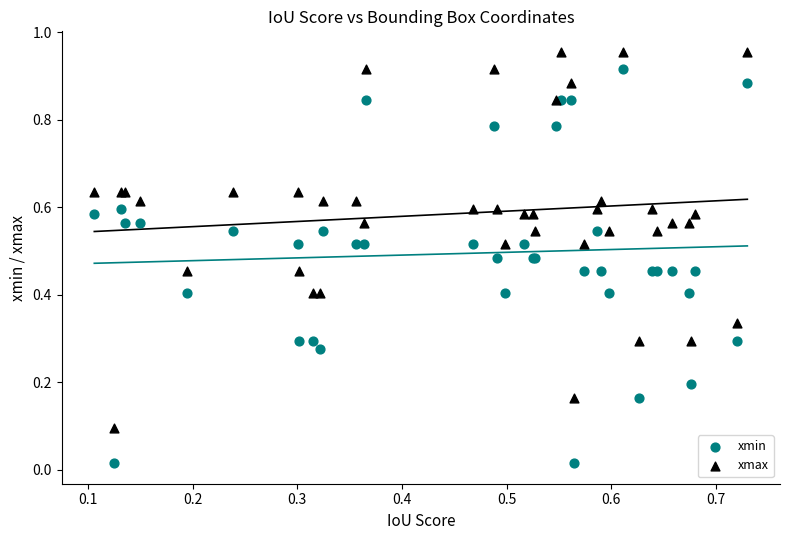

Which series reaches the minimum Y coordinate?

xmin